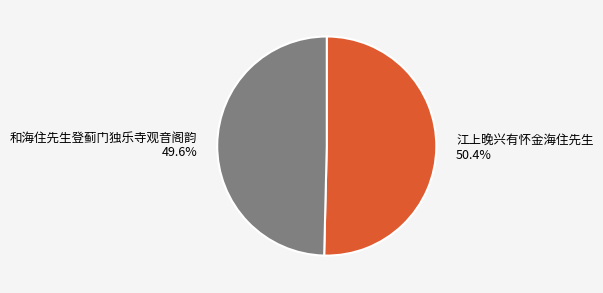

To the nearest percent, what is the difference between the largest and smallest slice percentages?

1%